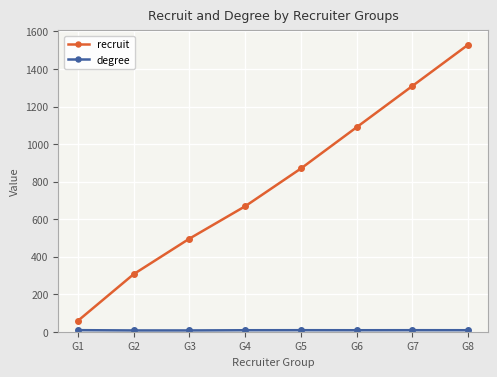

True or false: recruit has a value of 147.7 at G4.

False